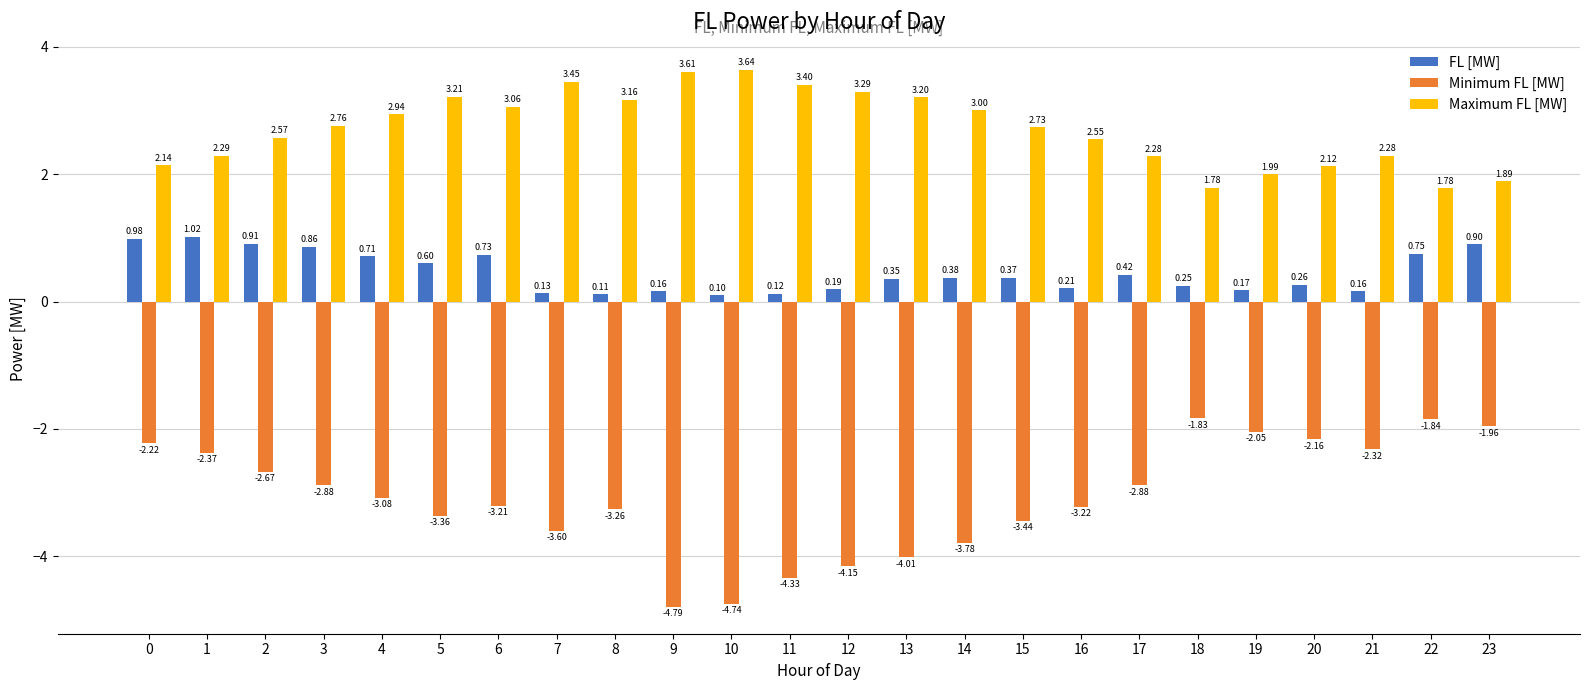

What is the sum of the Maximum FL [MW] values at 17 and 5?

5.5